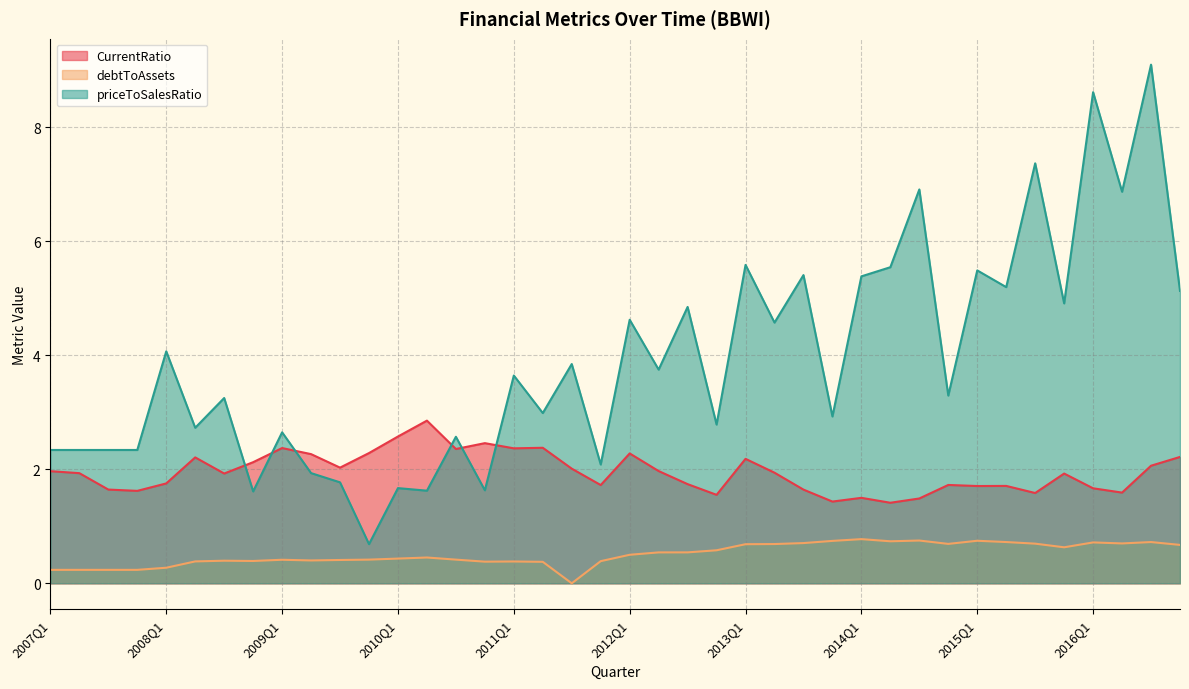

The debtToAssets series shows 1.0 at 2014Q2. True or false?

False